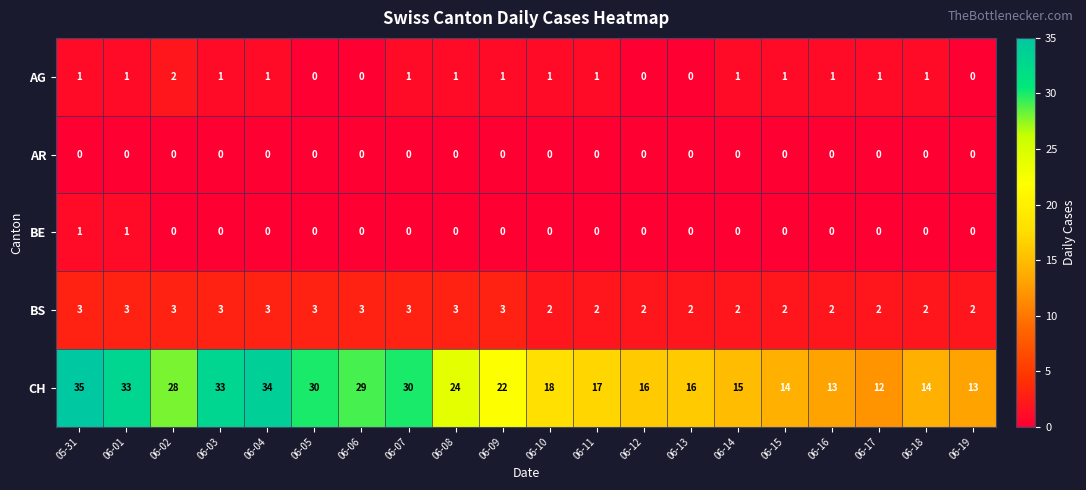

At how many categories does at least one series exceed 6?

20